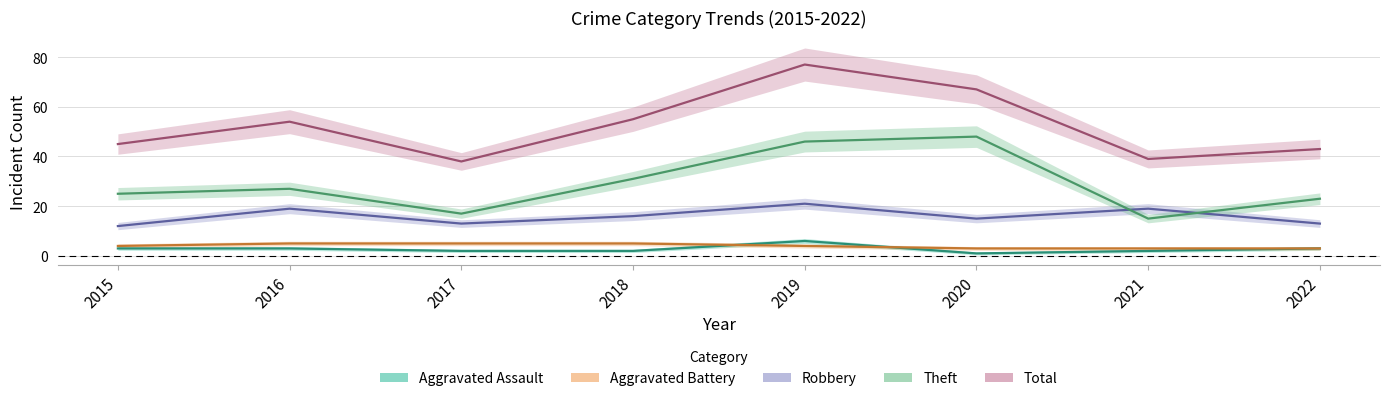

What is the spread (max minus min) of values at 2021?

37